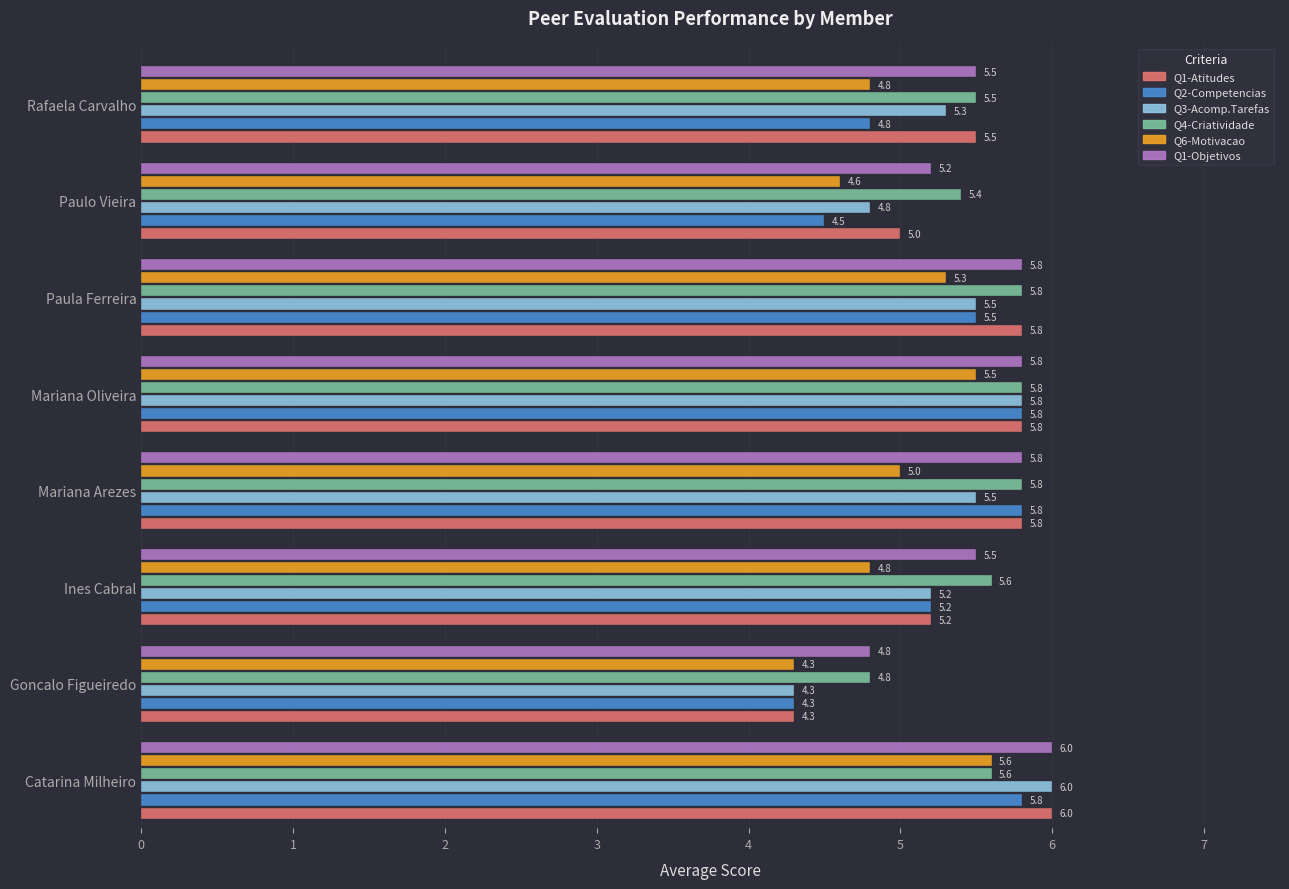

What is the spread (max minus min) of values at Rafaela Carvalho?

0.7